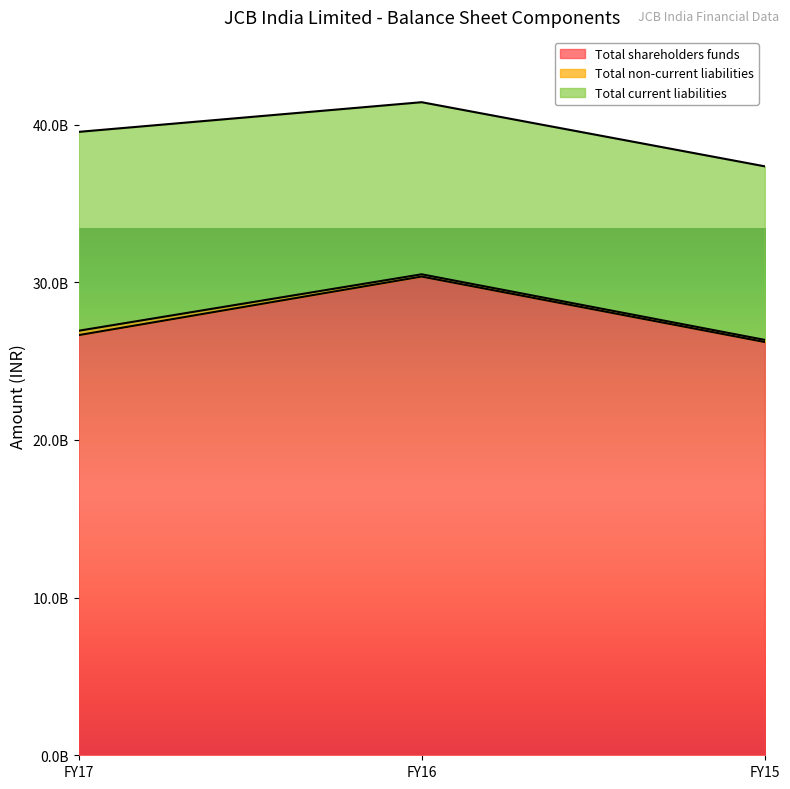

At FY17, list the series in order from smallest to largest.

Total non-current liabilities, Total current liabilities, Total shareholders funds